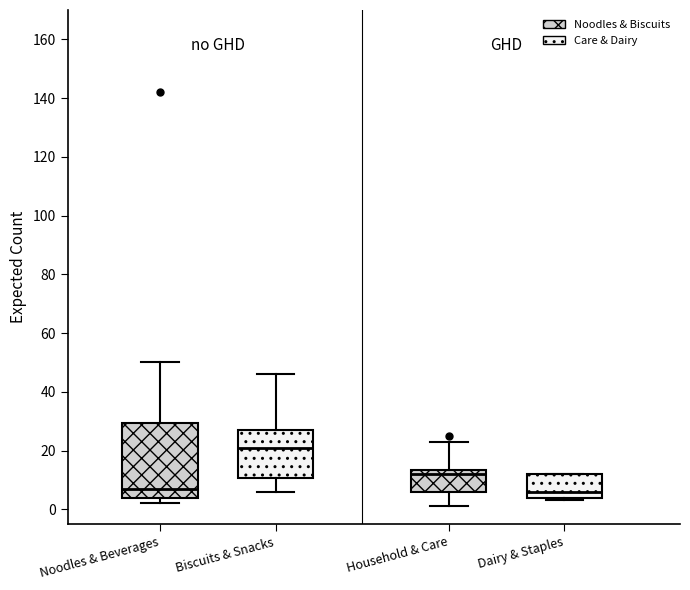

Which box is the tallest, from its lower edge to its upper edge?

Noodles & Beverages